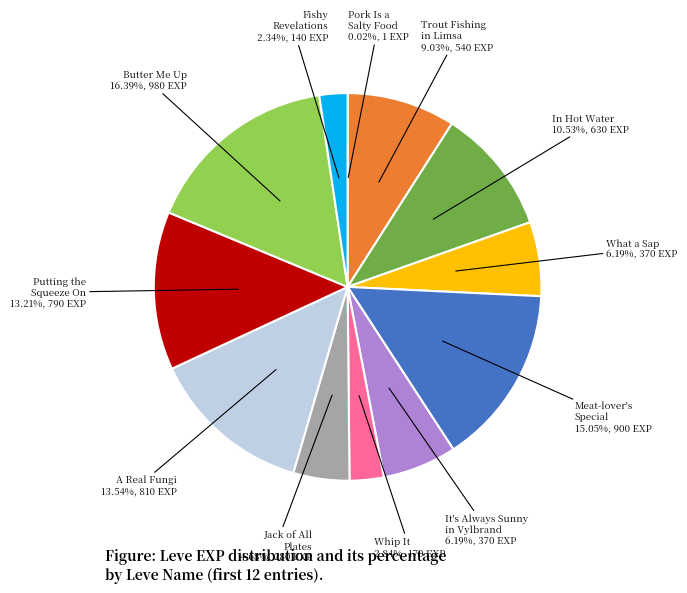

Combined, do Putting the Squeeze On and Whip It account for over 50%?

No